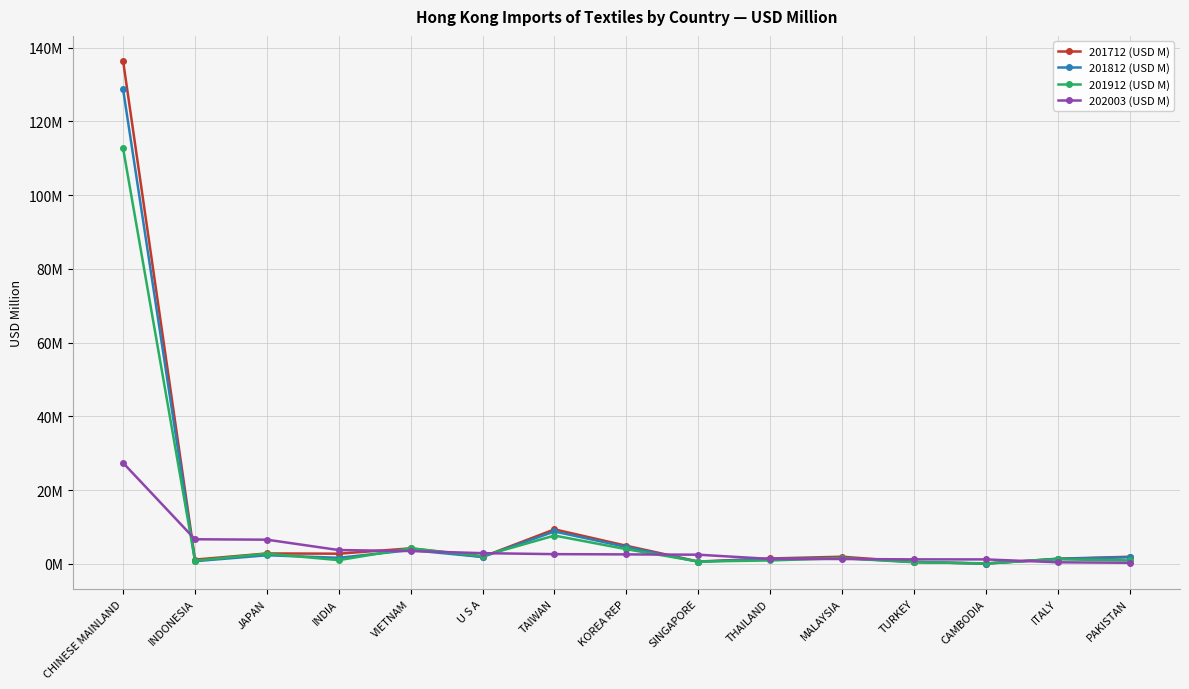

Which series has the largest total across all categories?

201712 (USD M)